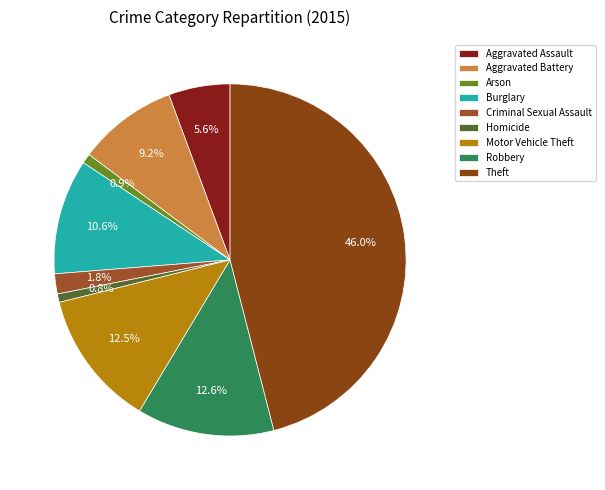

Count the number of slices in the pie.

9